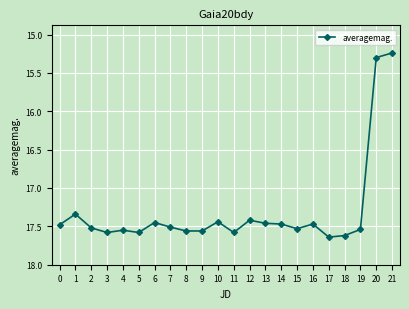

Is it true that the value at 10 is 26.1?

False